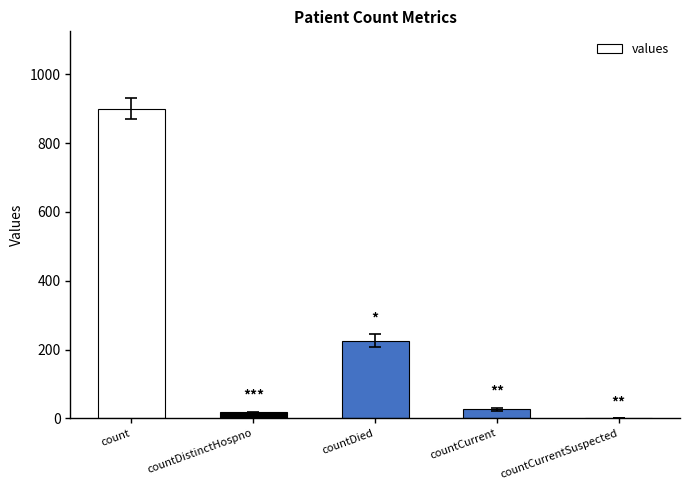

The chart shows a value of 291 at count. True or false?

False